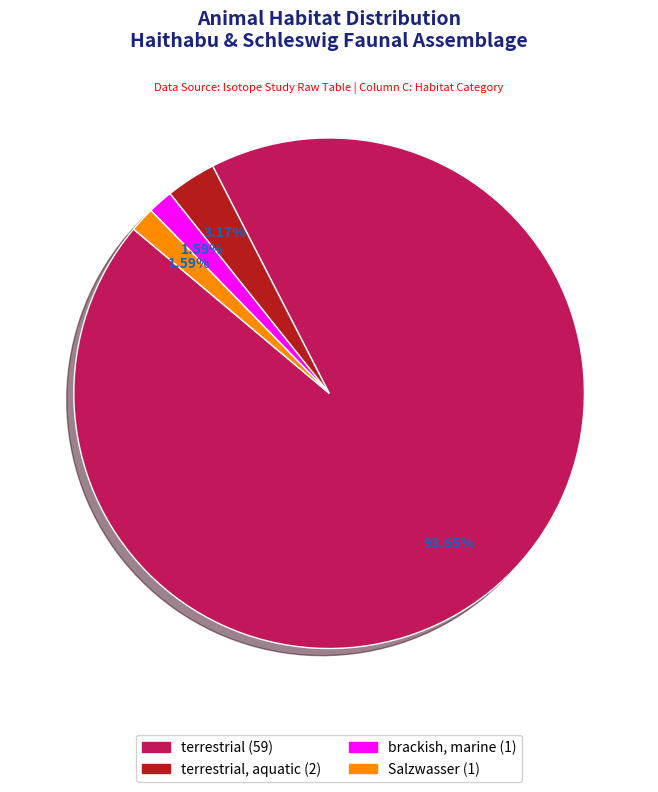

Is there any slice that represents more than half of the pie?

Yes